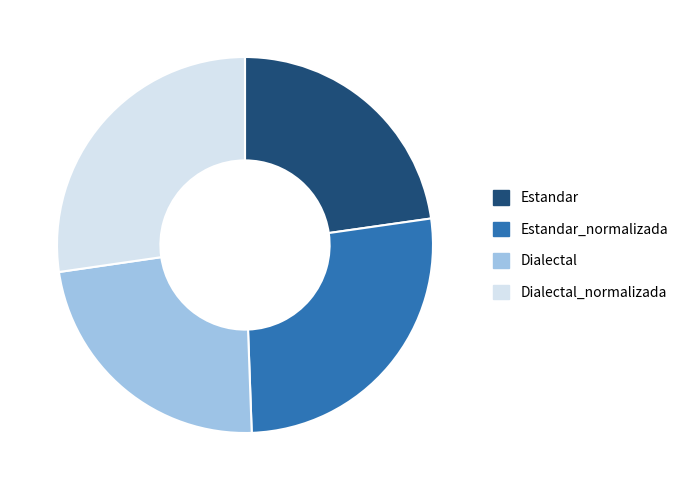

Is there any slice that represents more than half of the pie?

No